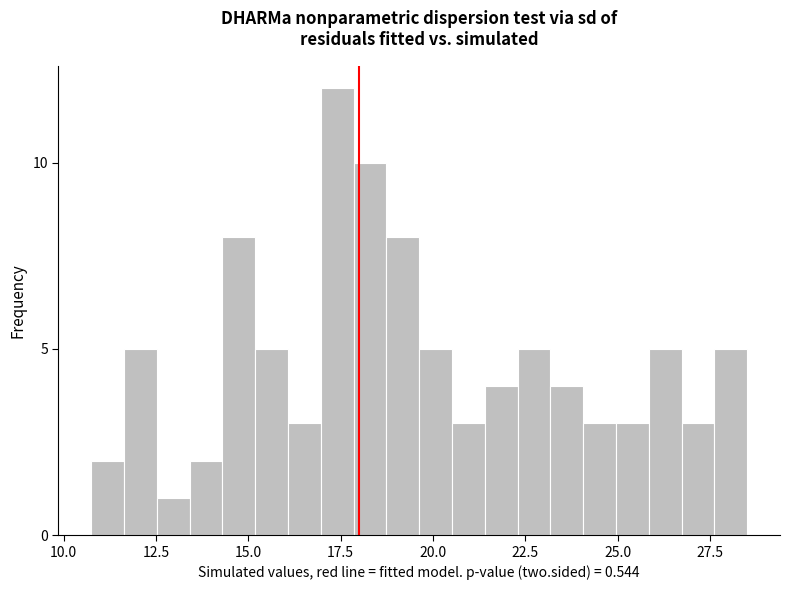

Around what value on the x-axis is the tallest bar? Give the approximate position of its centre, as read against the axis.

17.5